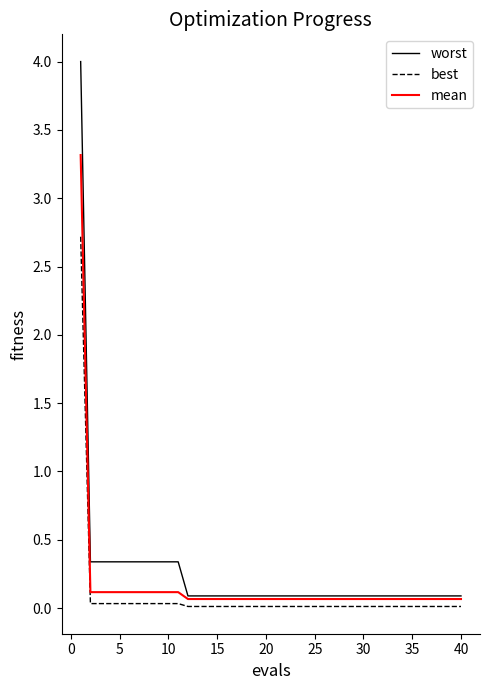

What is the maximum value shown in the chart?

4.0